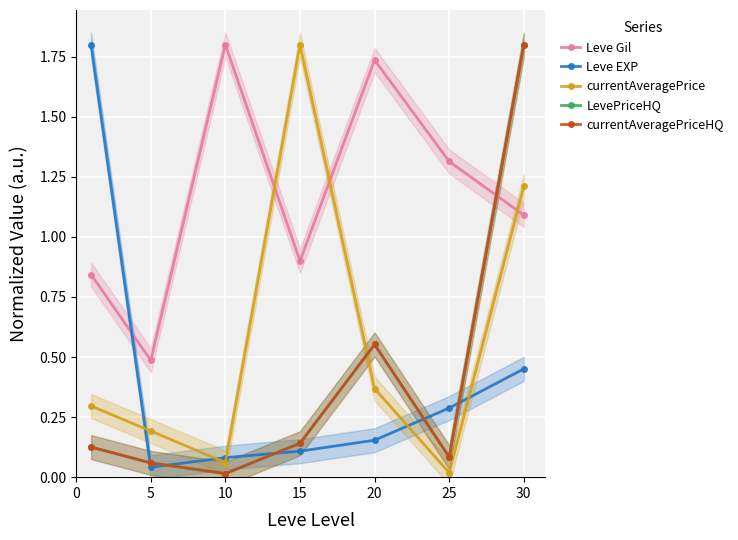

What are all the series names shown in the legend?

Leve Gil, Leve EXP, currentAveragePrice, LevePriceHQ, currentAveragePriceHQ